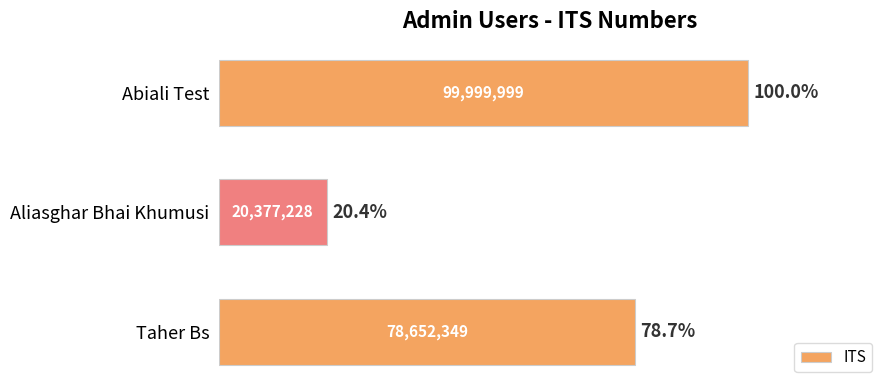

Are the bars horizontal?

Yes